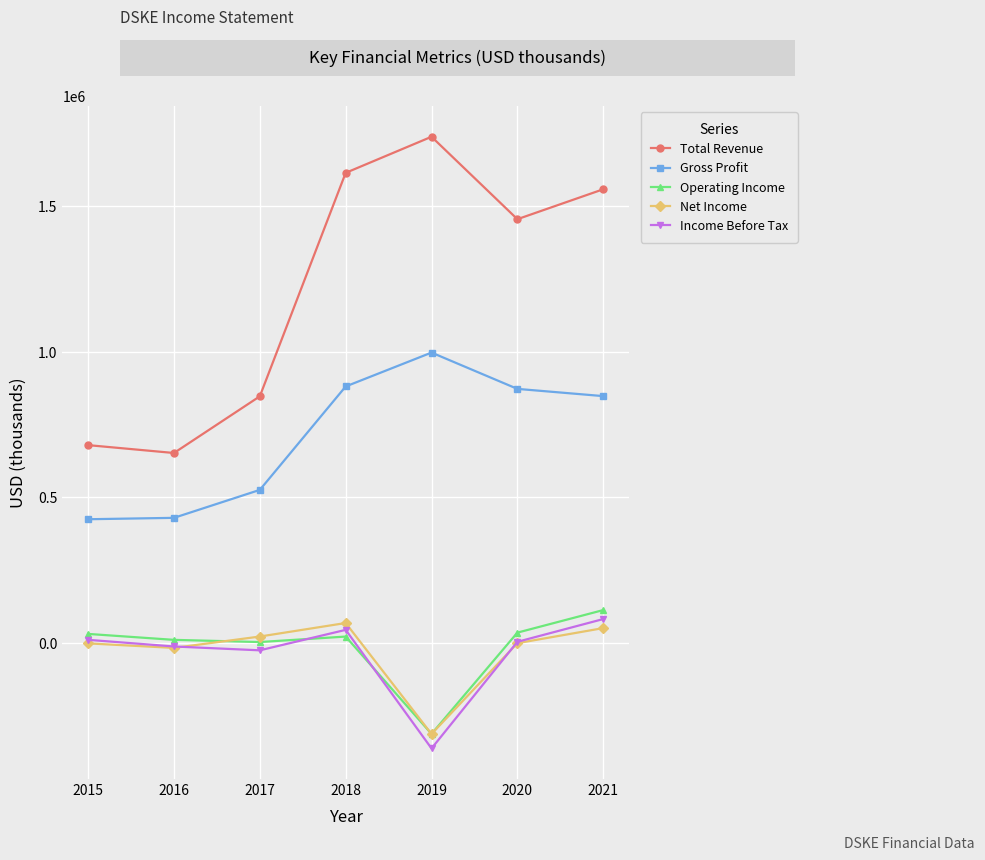

Is the value of Income Before Tax at 2019 greater than the value of Gross Profit at 2015?

No